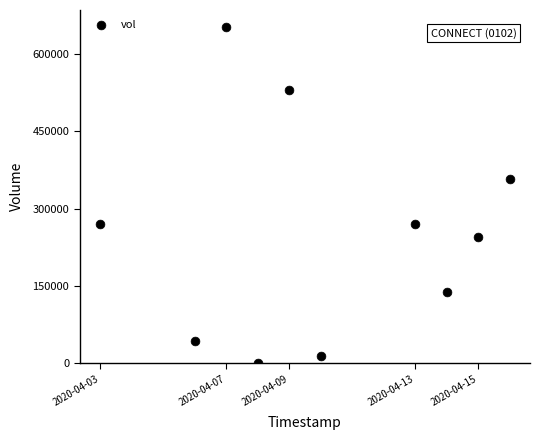

What Y value in the scatter plot is closest to 326400?

357900